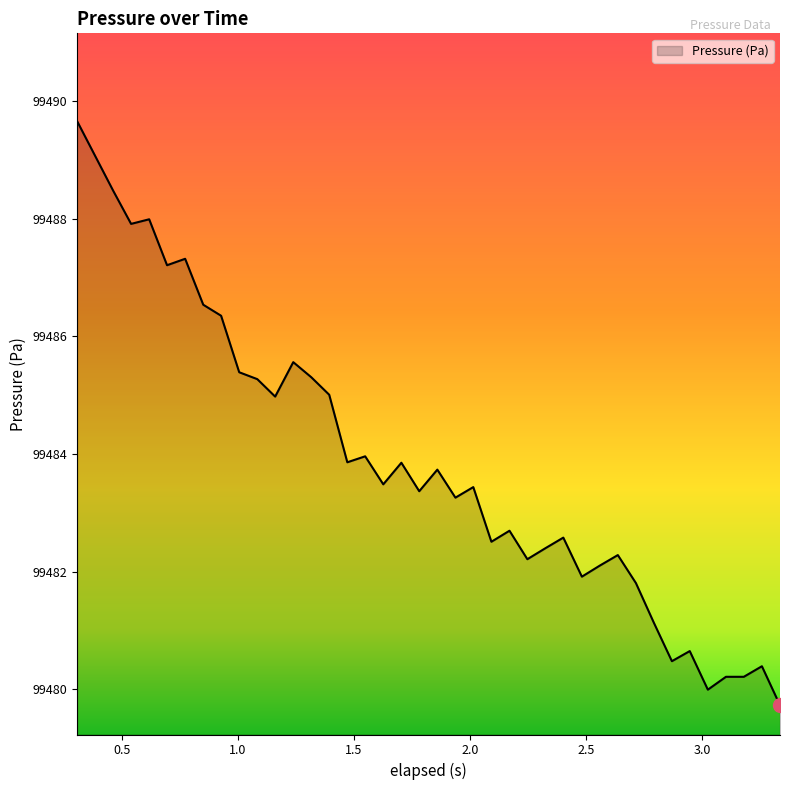

What is the difference between the maximum and minimum values?

9.9